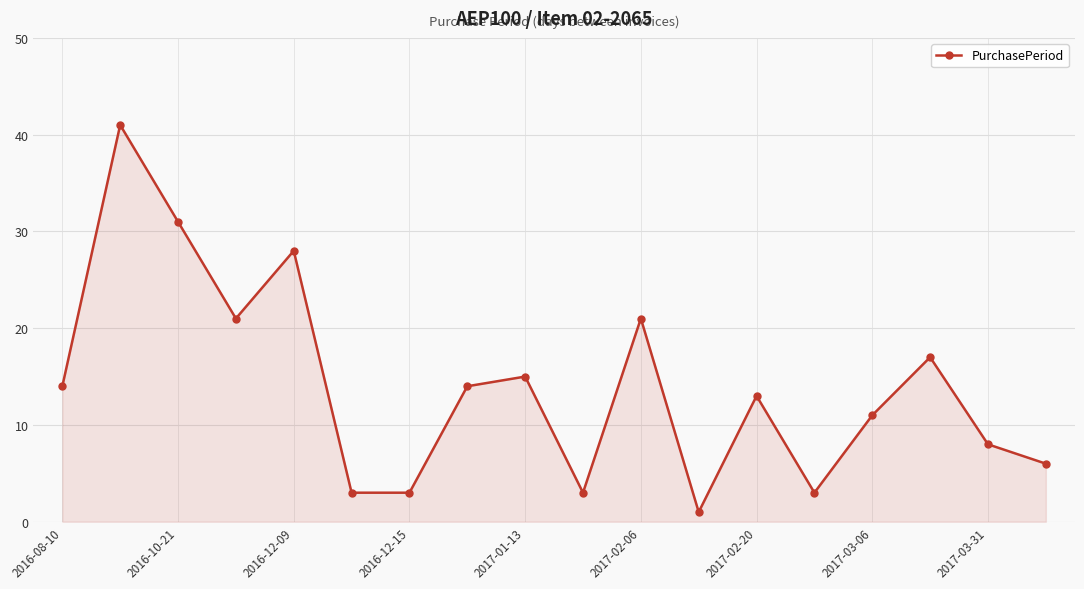

What is the value of the 2nd point from the left?

41